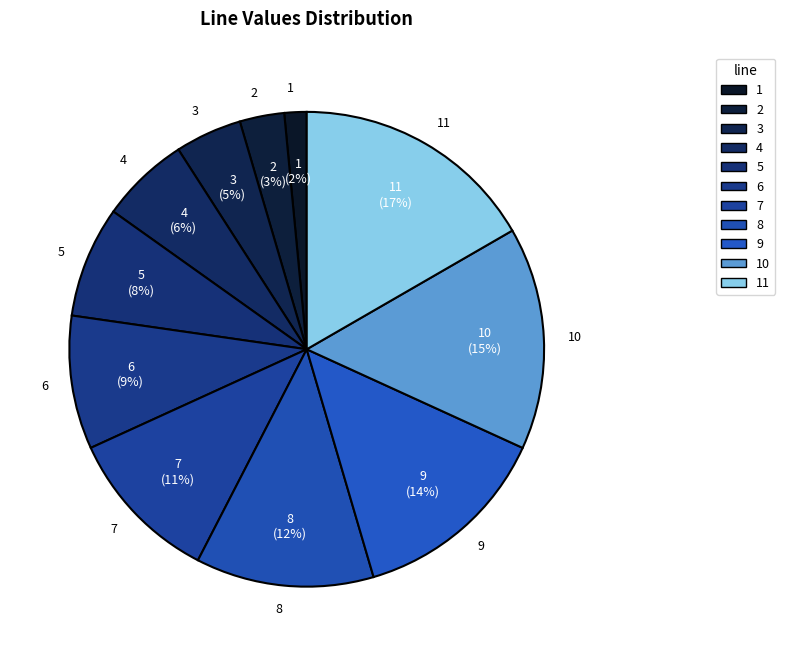

Do 8 and 11 together represent more than half of the pie?

No